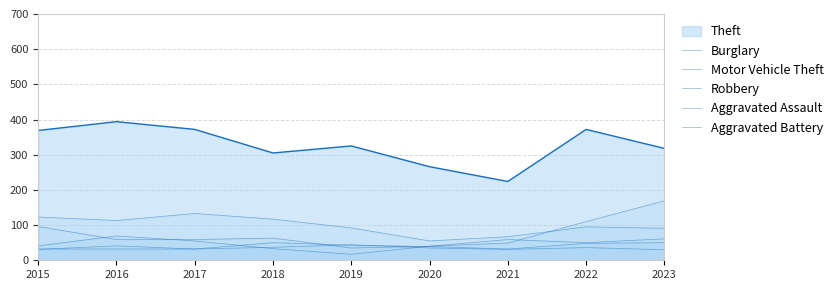

At which label does Robbery first exceed 50?

2016